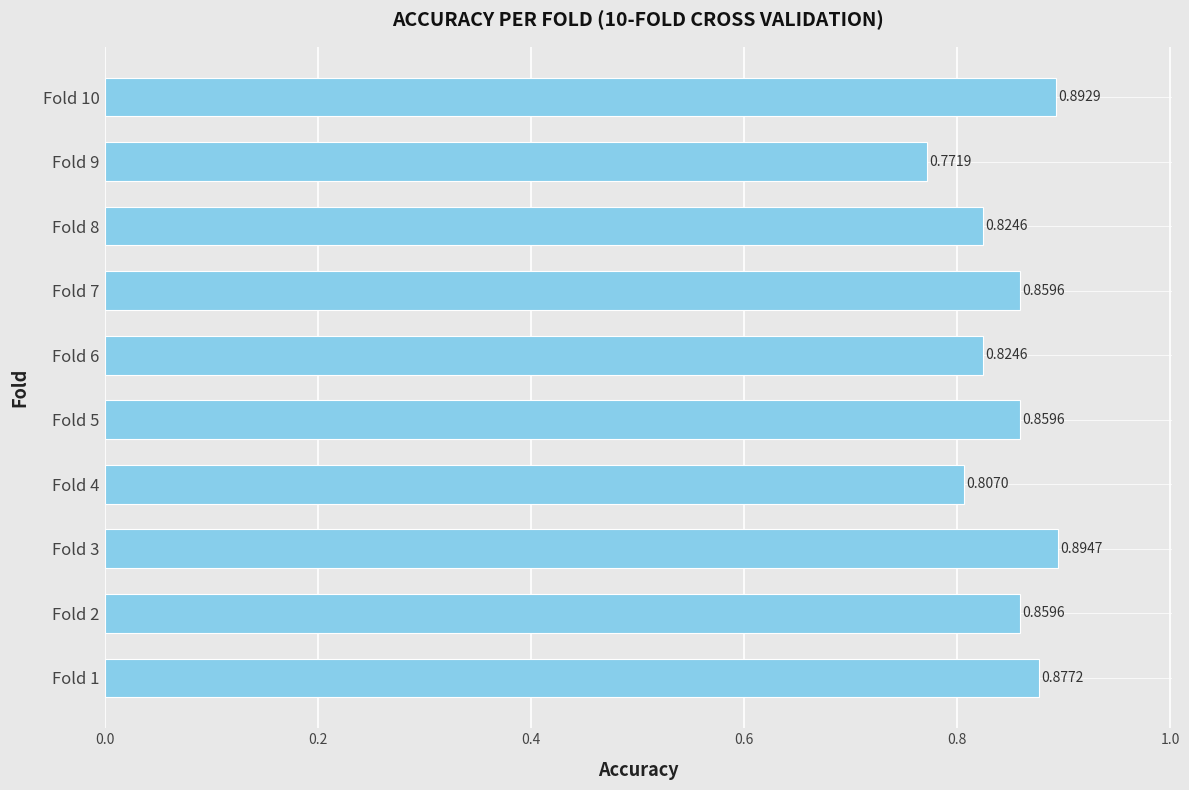

Which label corresponds to the largest value in the chart?

Fold 3